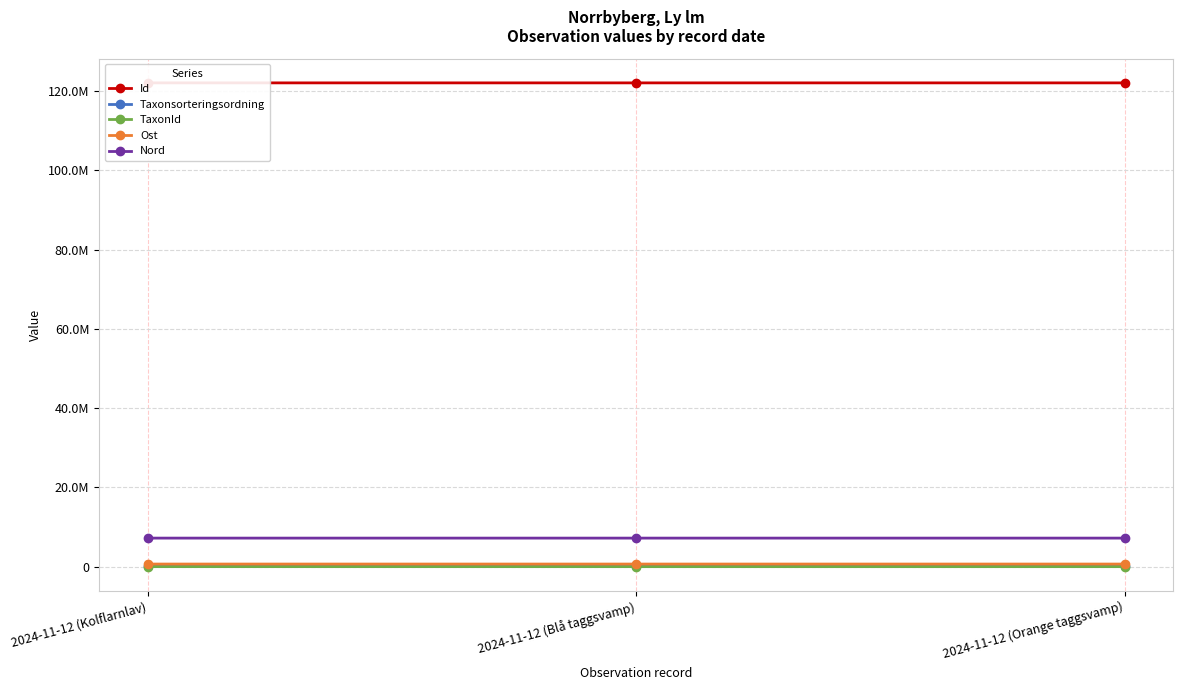

Between 2024-11-12 (Kolflarnlav) and 2024-11-12 (Orange taggsvamp), which series saw the biggest shift?

Taxonsorteringsordning